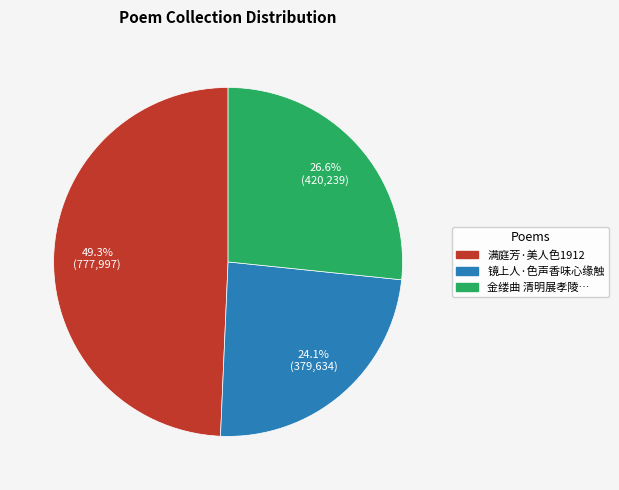

Rank the categories by value from lowest to highest.

镜上人·色声香味心缘触, 金缕曲 清明展孝陵…, 满庭芳·美人色1912